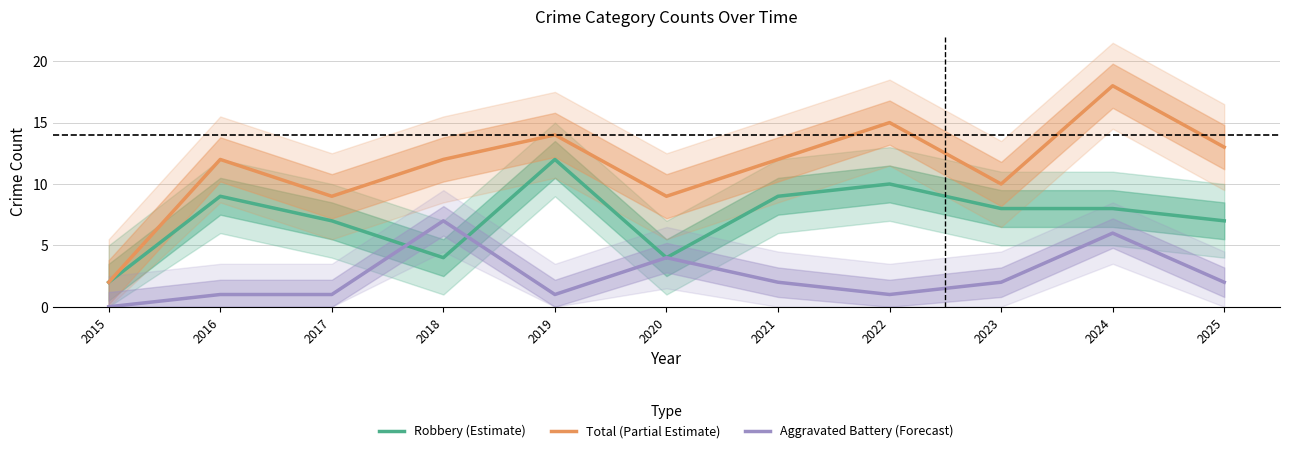

True or false: Aggravated Battery (Forecast) and Total (Partial Estimate) cross at least once.

False